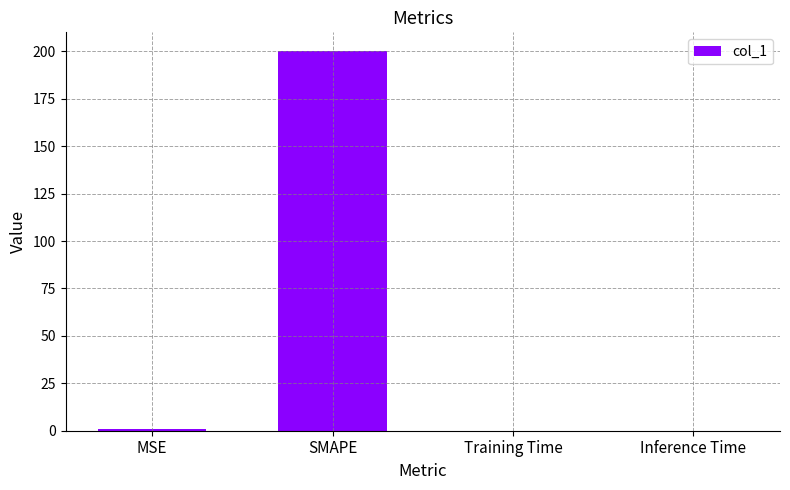

What is the change in value from MSE to SMAPE?

+199.1